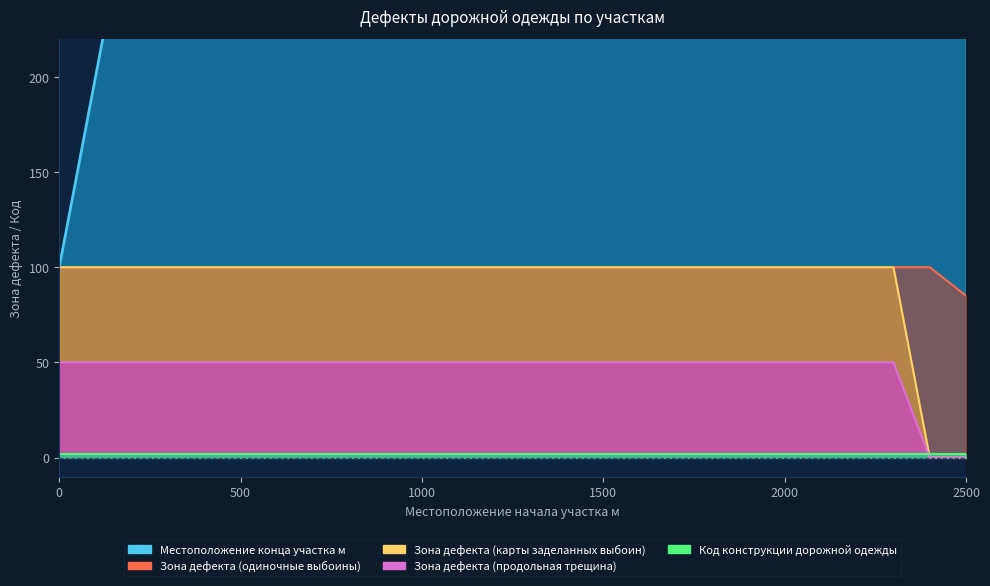

Which series has the largest range (max minus min)?

Местоположение конца участка м